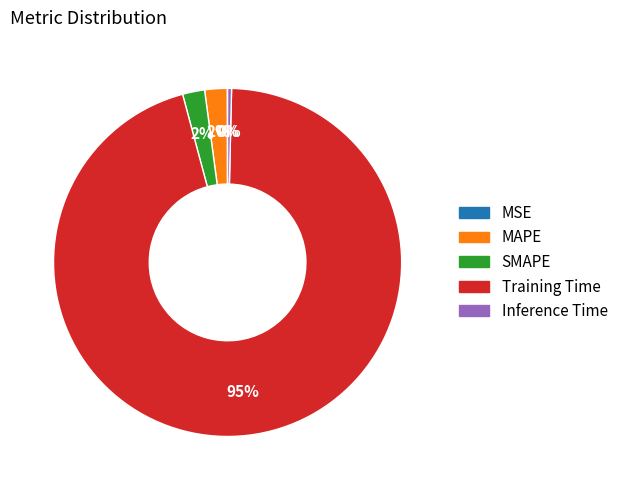

Is the sum of Training Time and Inference Time greater than half?

Yes